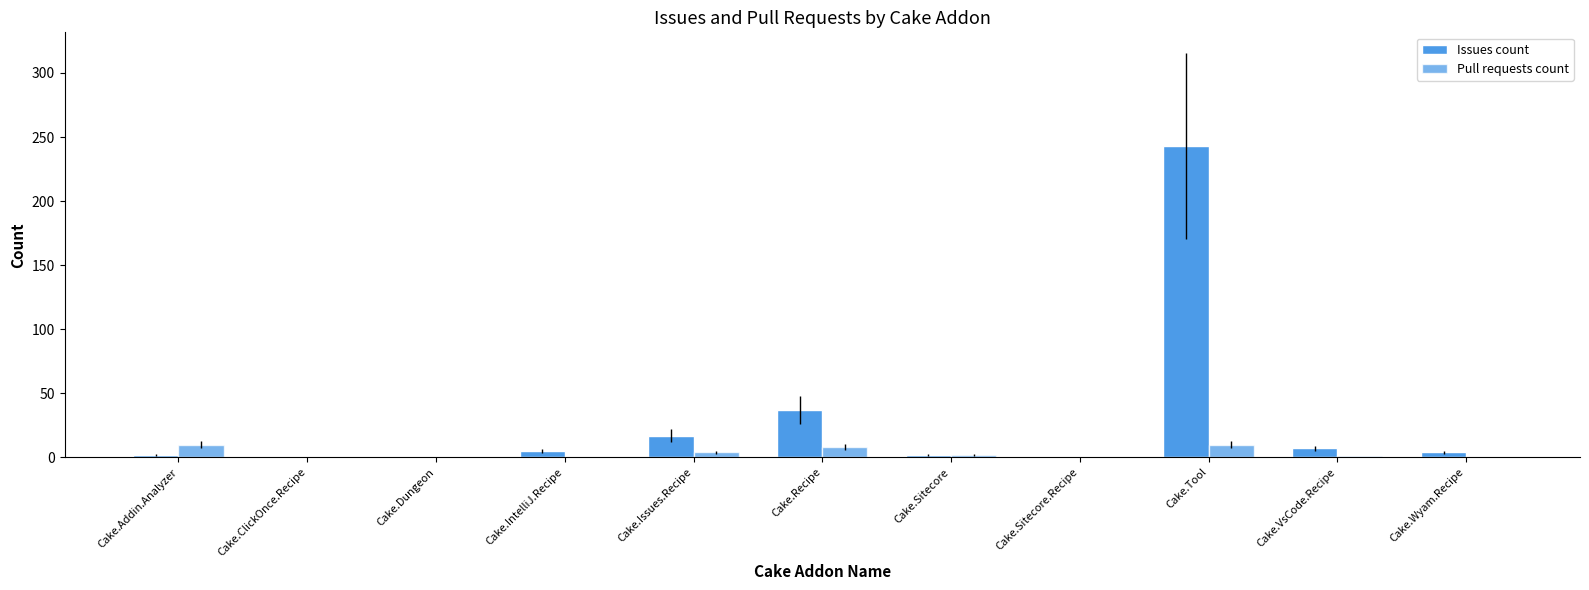

At which label is Pull requests count closest to 5?

Cake.Issues.Recipe